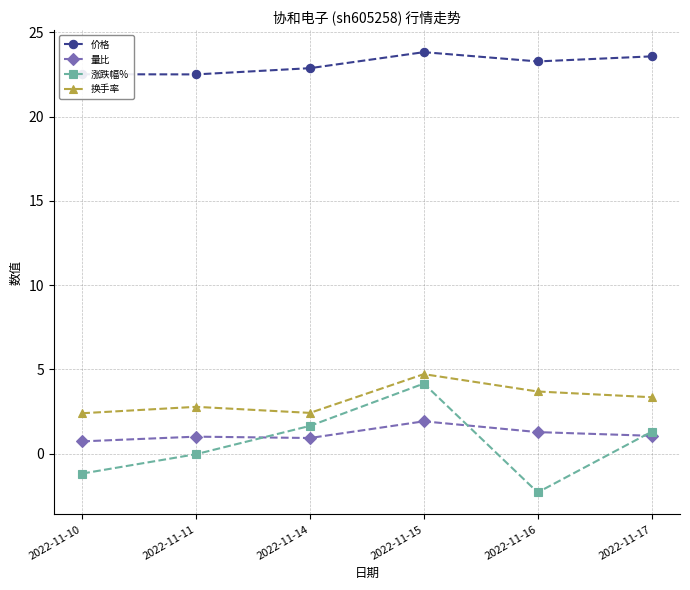

List the series in order of their peak value, highest first.

价格, 换手率, 涨跌幅%, 量比